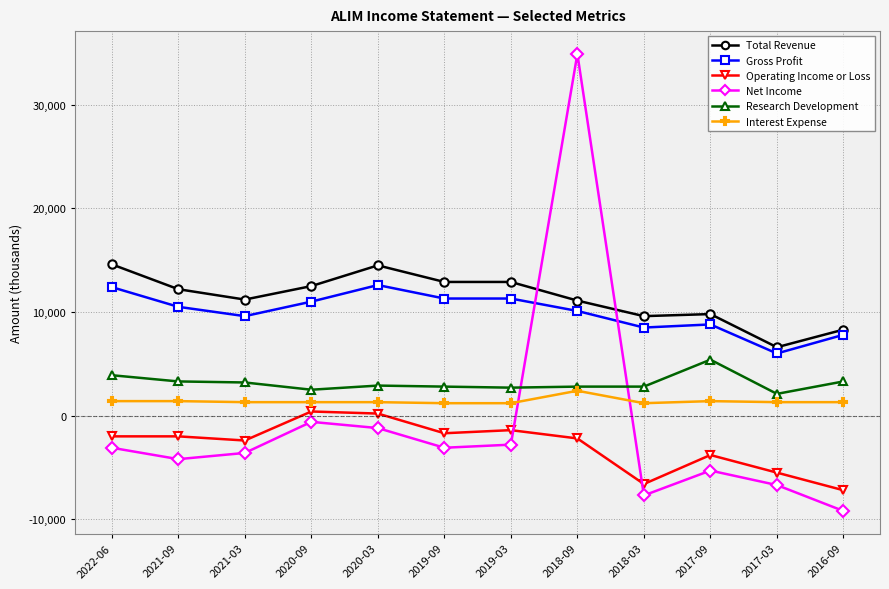

At which category does Total Revenue reach its first local peak?

2020-03